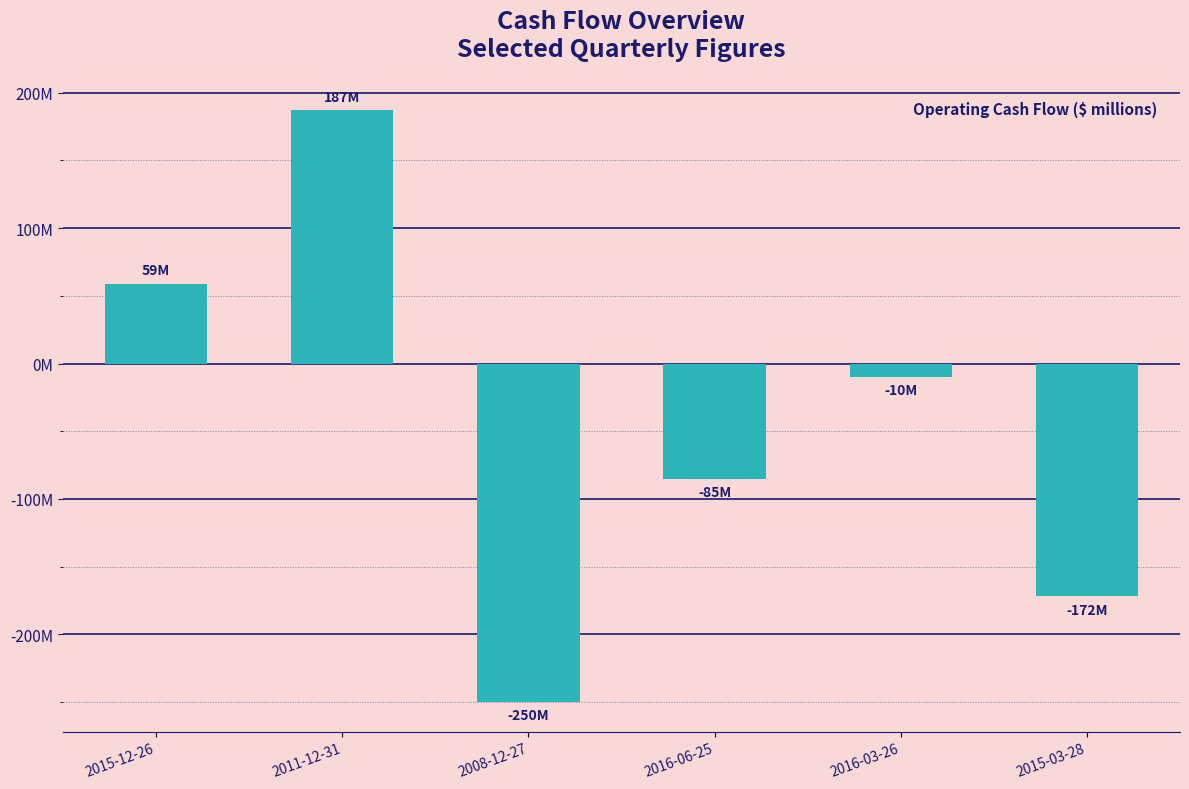

What is the sum of the values at 2015-12-26 and 2016-03-26?

49